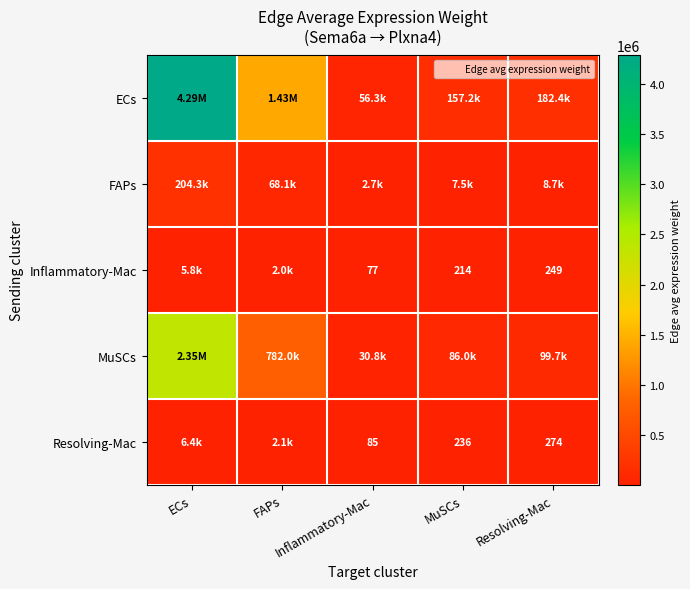

What is the difference between the highest and lowest values at ECs?

4281939.4